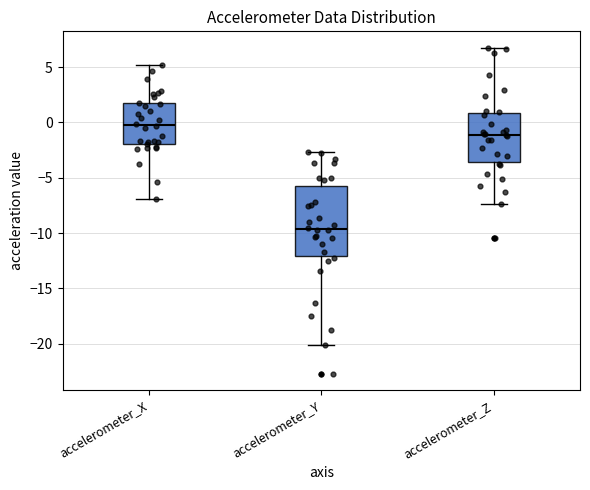

Comparing the boxes themselves (not the whiskers), which one is the tallest?

accelerometer_Y